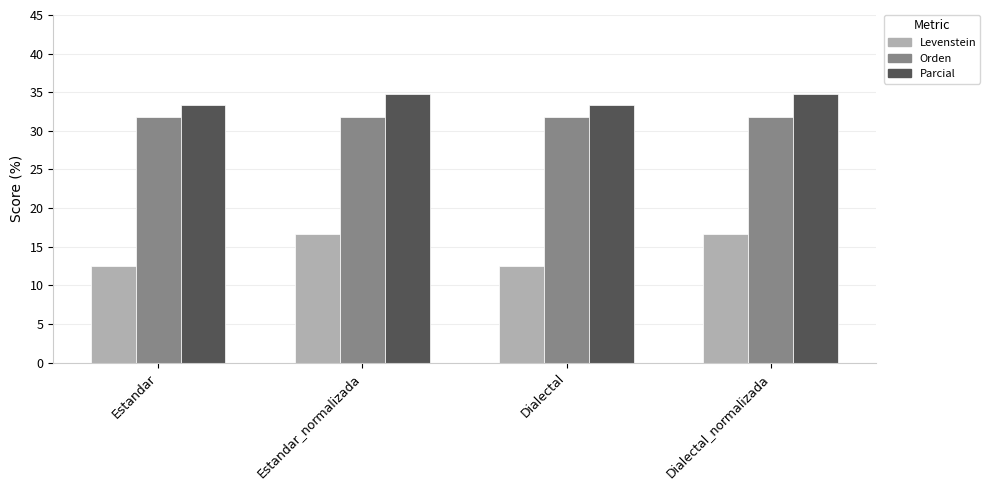

What are all the series names shown in the legend?

Levenstein, Orden, Parcial